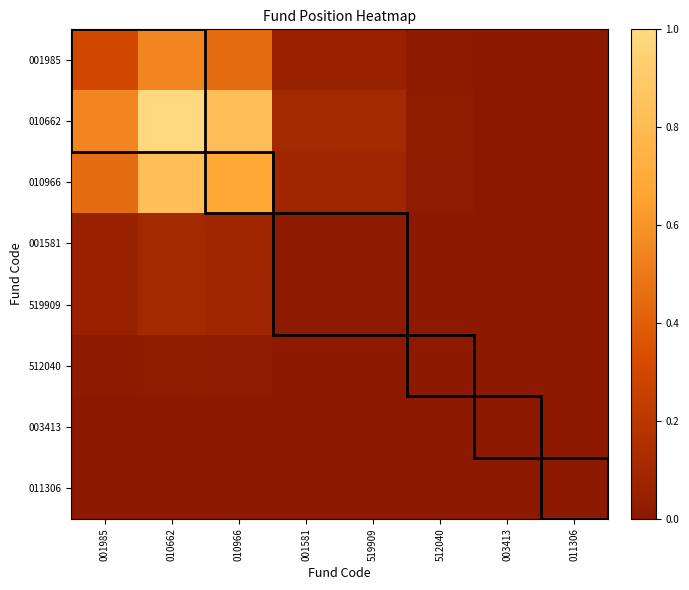

At which category is the sum across all series the highest?

010662